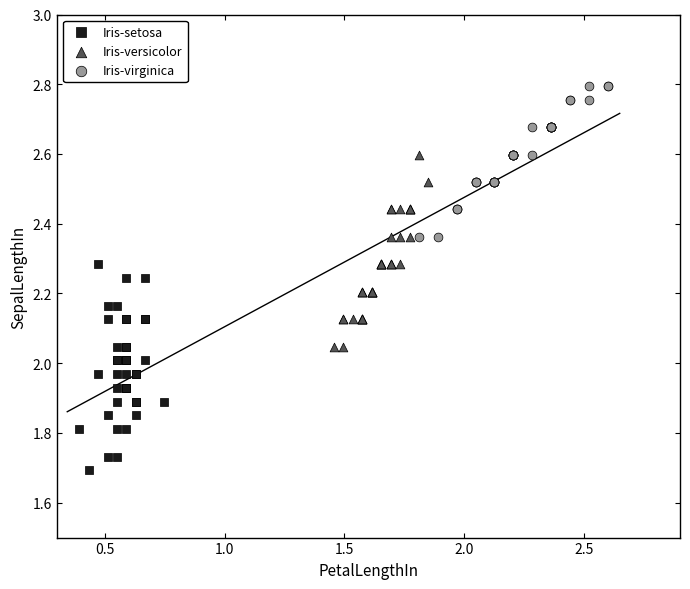

Which series reaches the maximum Y coordinate?

Iris-virginica